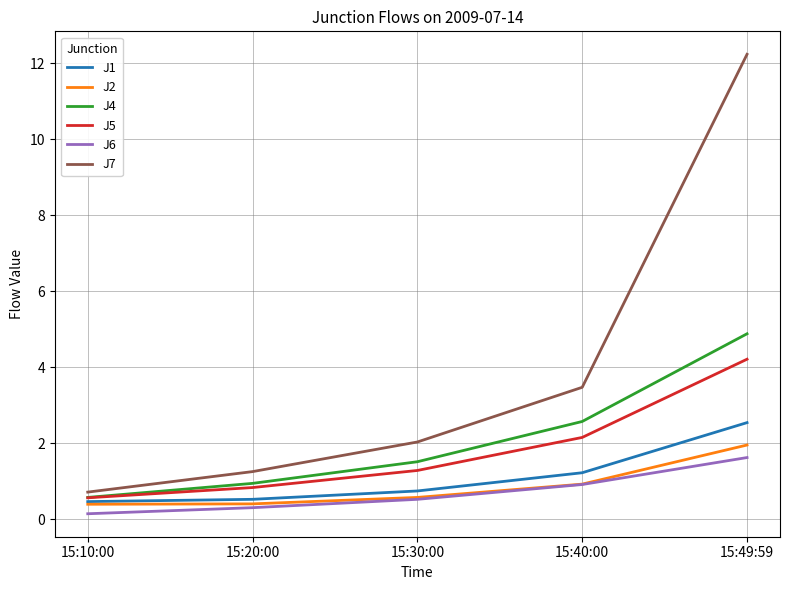

True or false: J4 and J6 intersect in this chart.

False